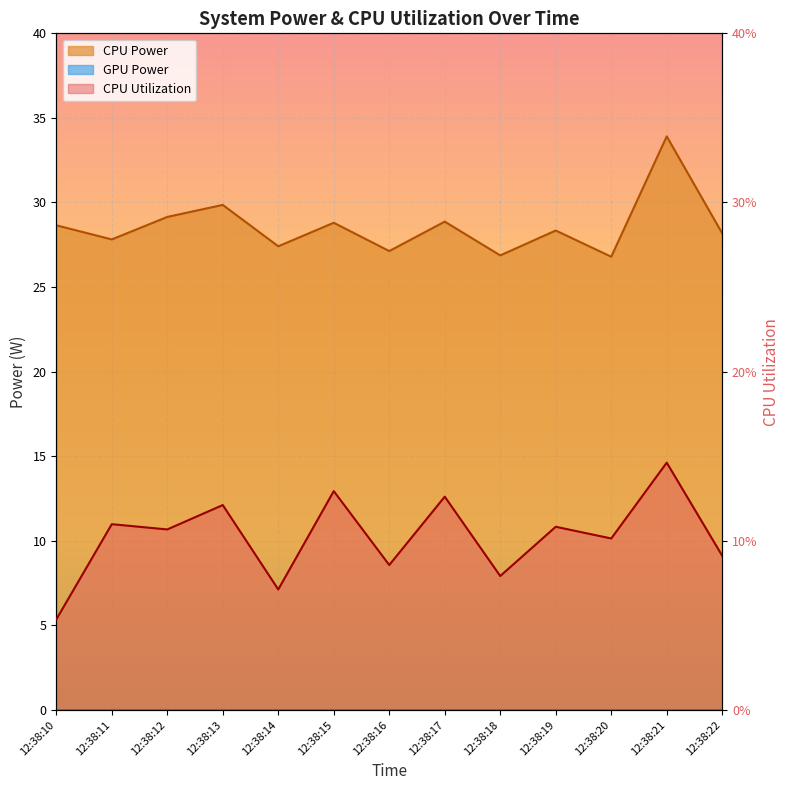

Which series has the widest spread of values?

CPU Power